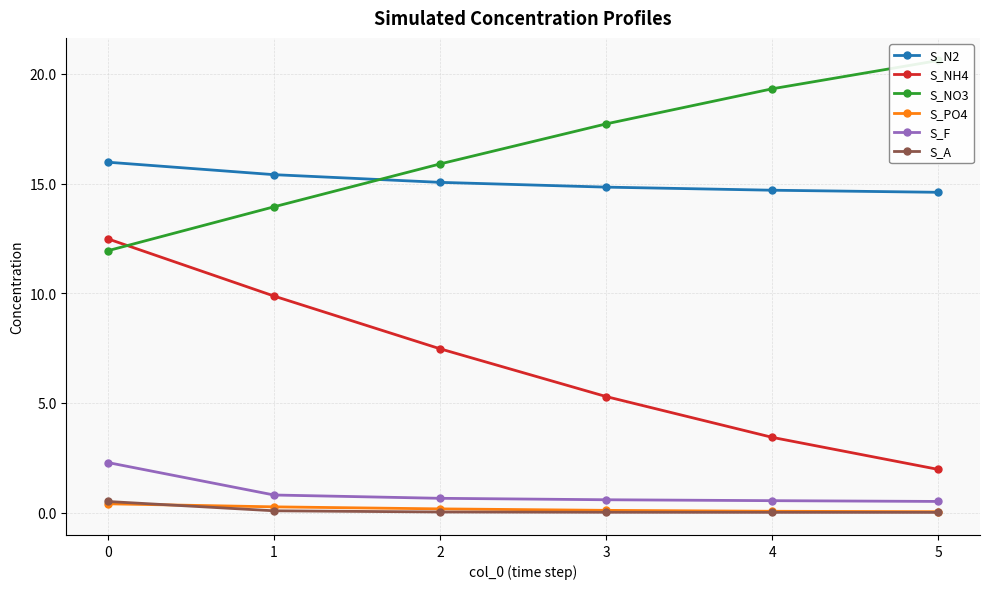

Which series has the largest range (max minus min)?

S_NH4